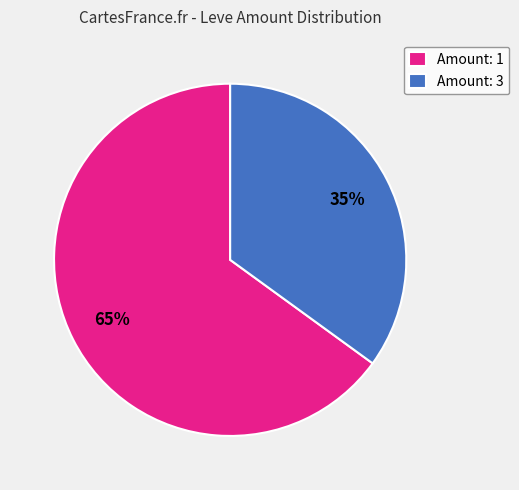

Count the number of slices in the pie.

2